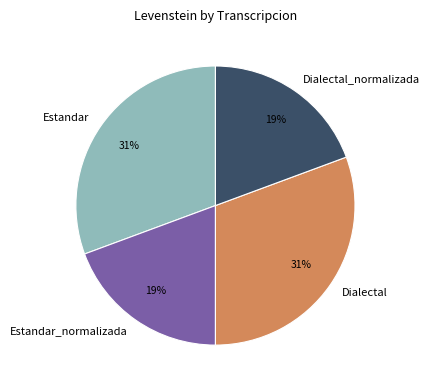

Is Estandar_normalizada the majority of the pie?

No